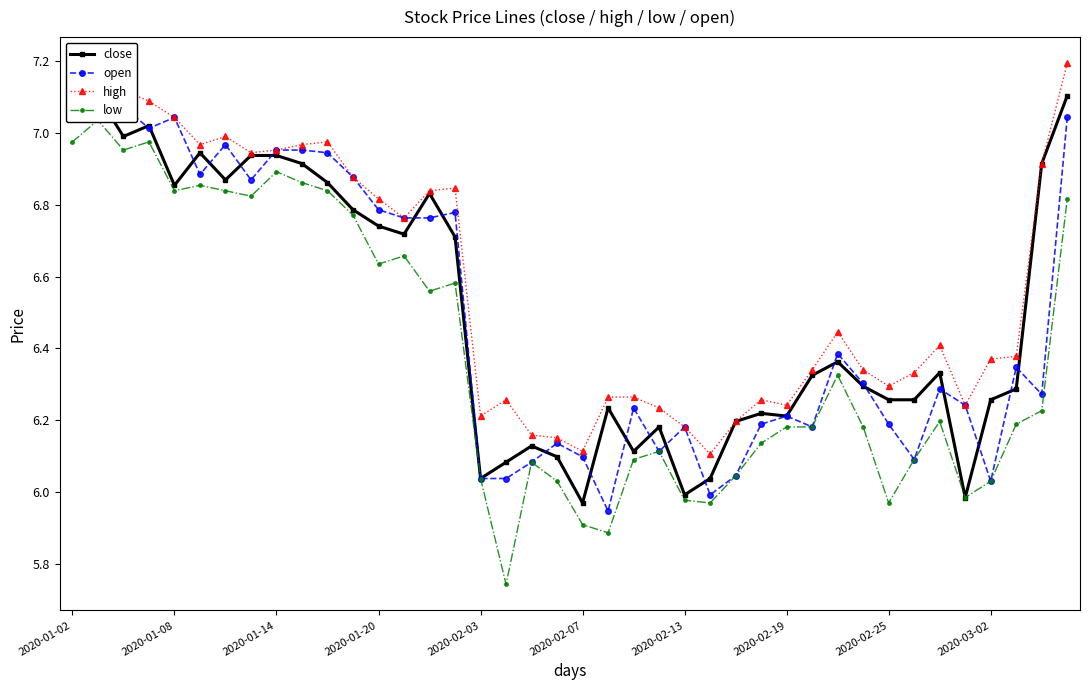

What is the average value of the open series?

6.5